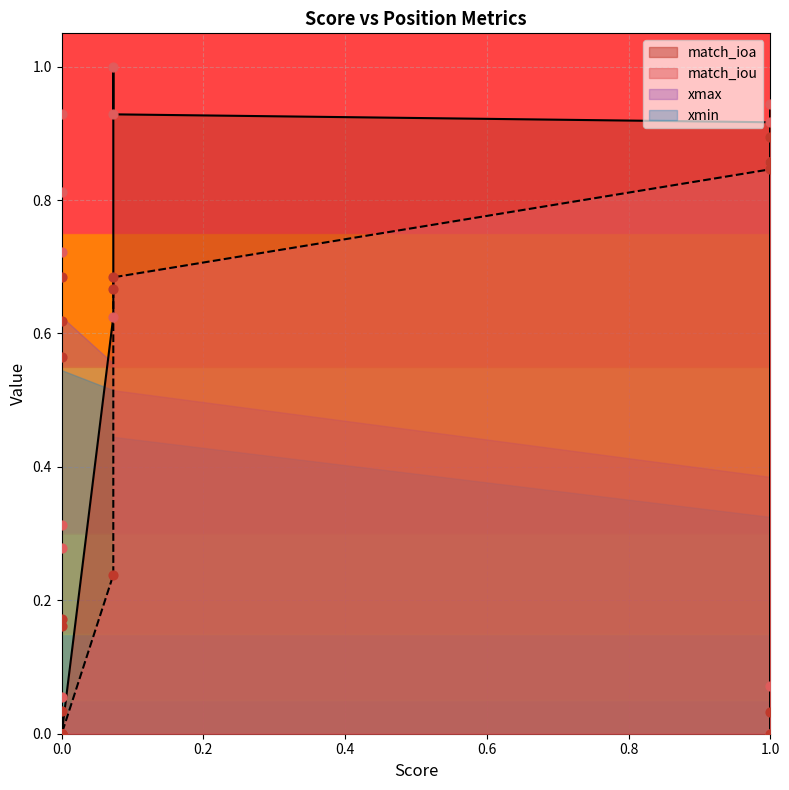

At how many categories does at least one series exceed 0?

20